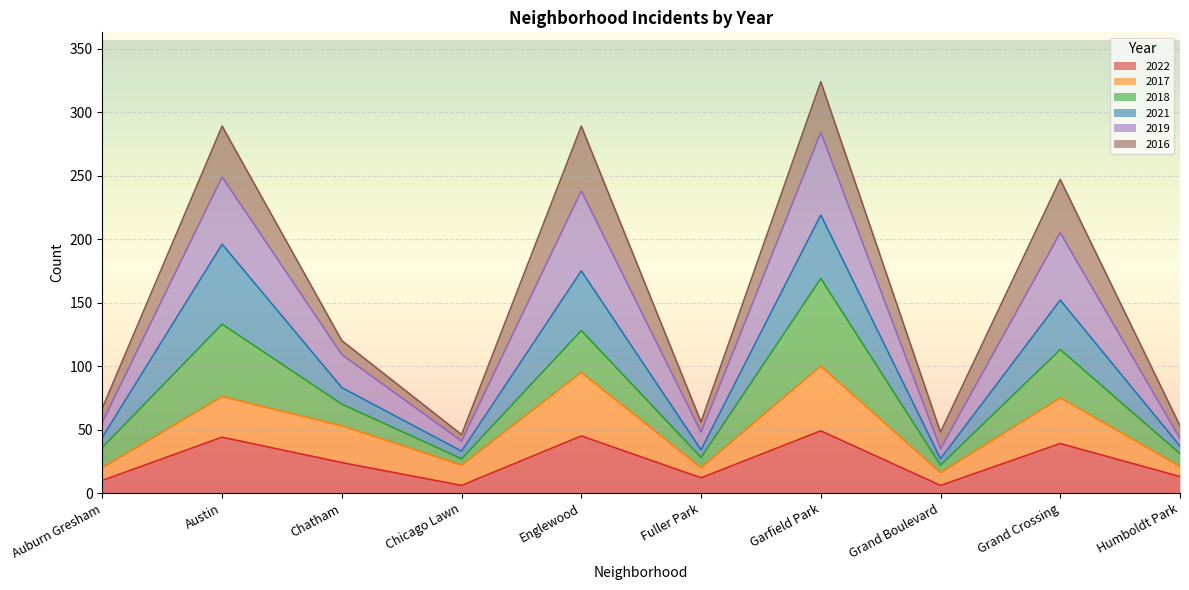

What is the maximum value for 2022?

49